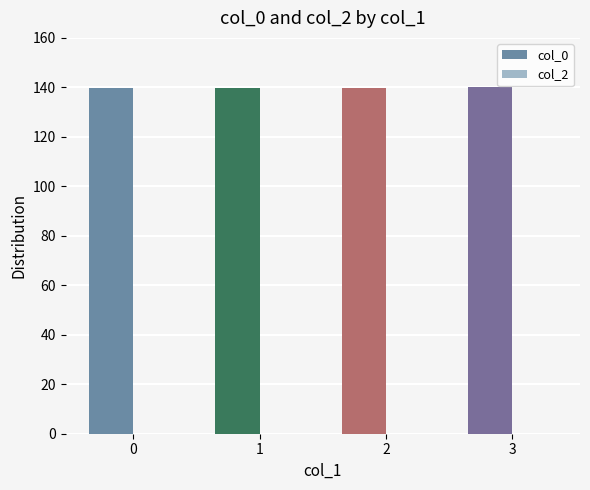

What is the average value?

139.8